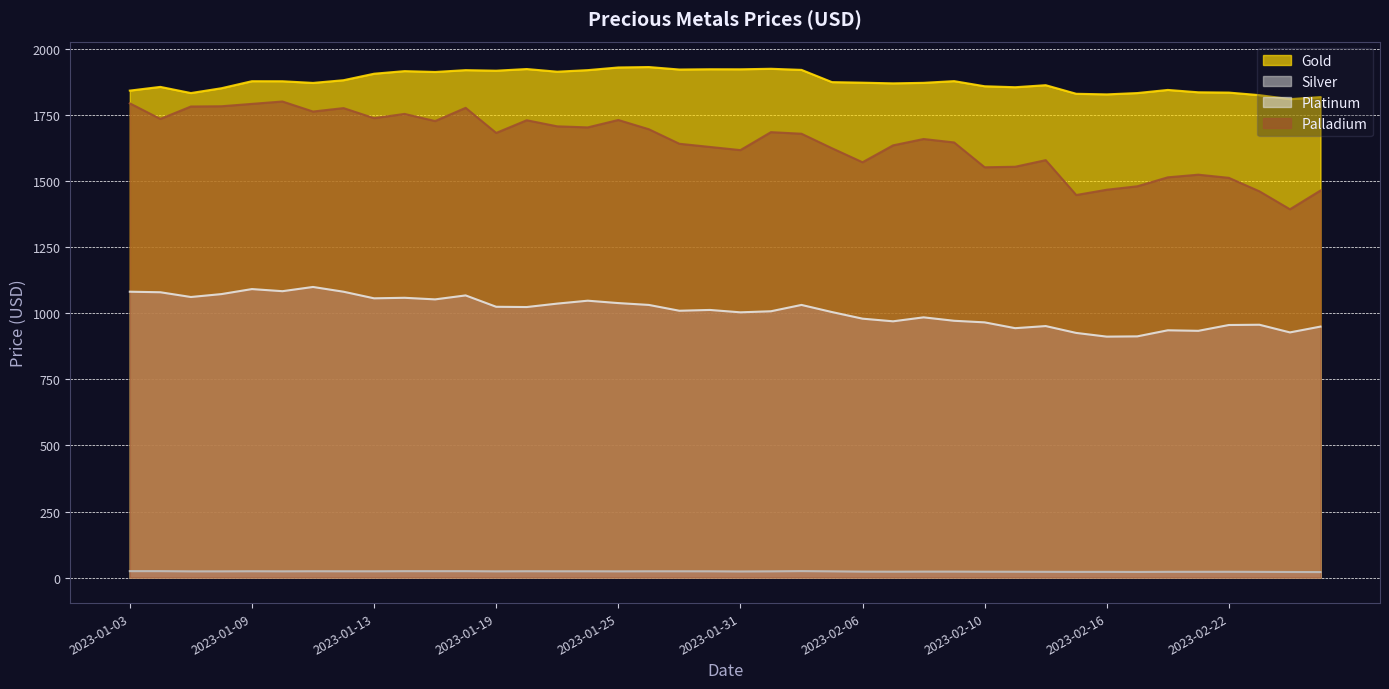

Which has a higher value, 2023-02-09 or 2023-01-06?

2023-02-09